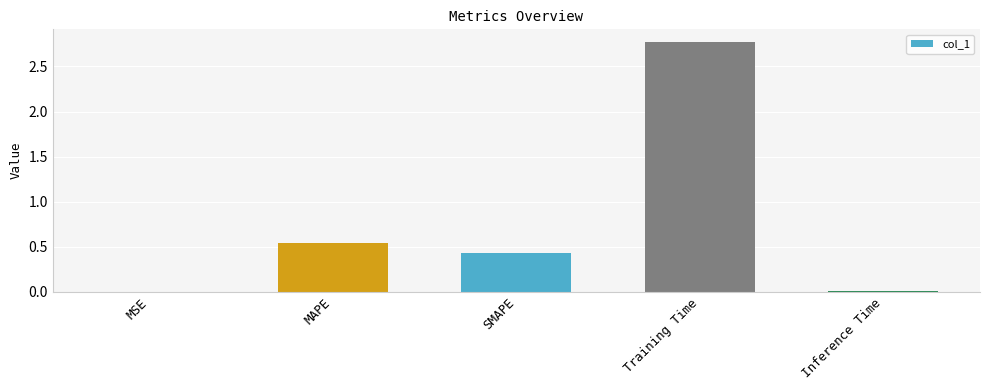

Which has a higher value, MAPE or SMAPE?

MAPE